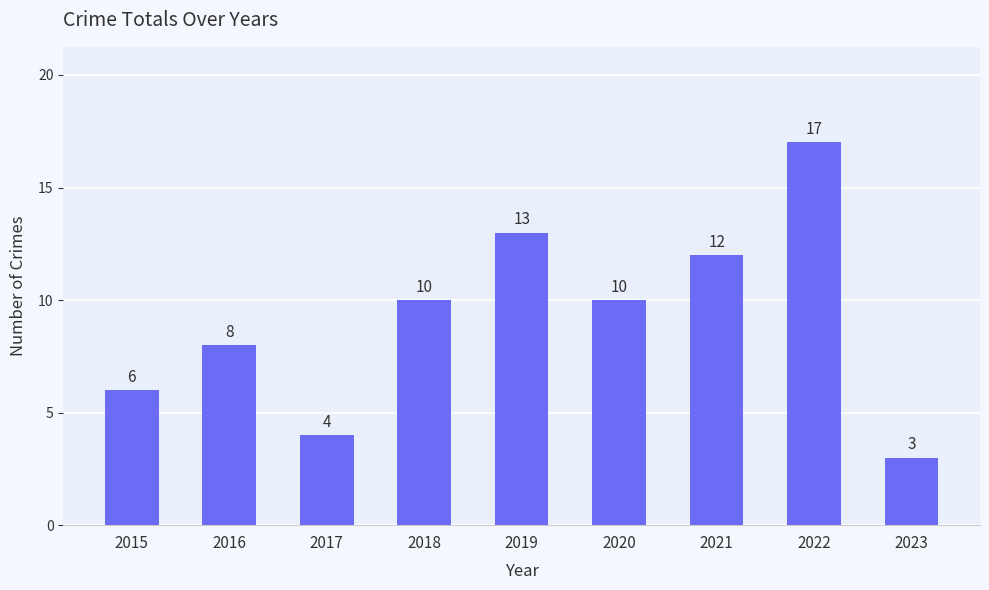

What is the sum of the values at 2016 and 2020?

18